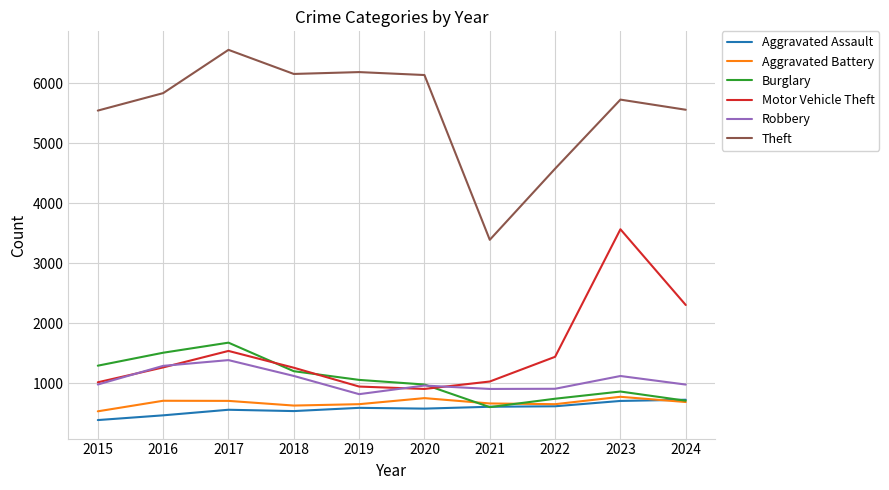

At which category does the chart reach its peak across all series?

2017